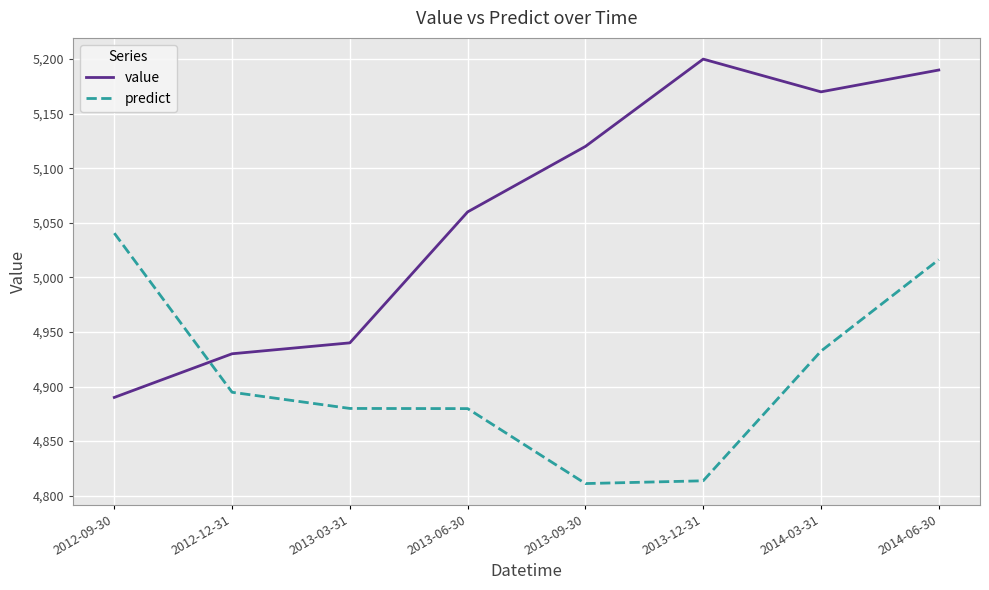

At which label does predict first exceed 4894?

2012-09-30